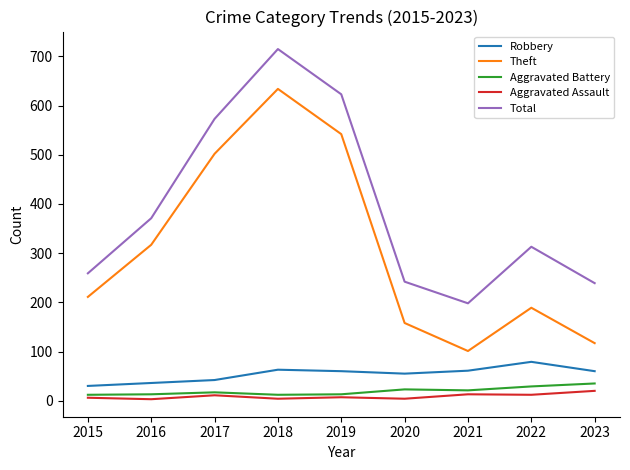

At which label does Theft reach its peak?

2018